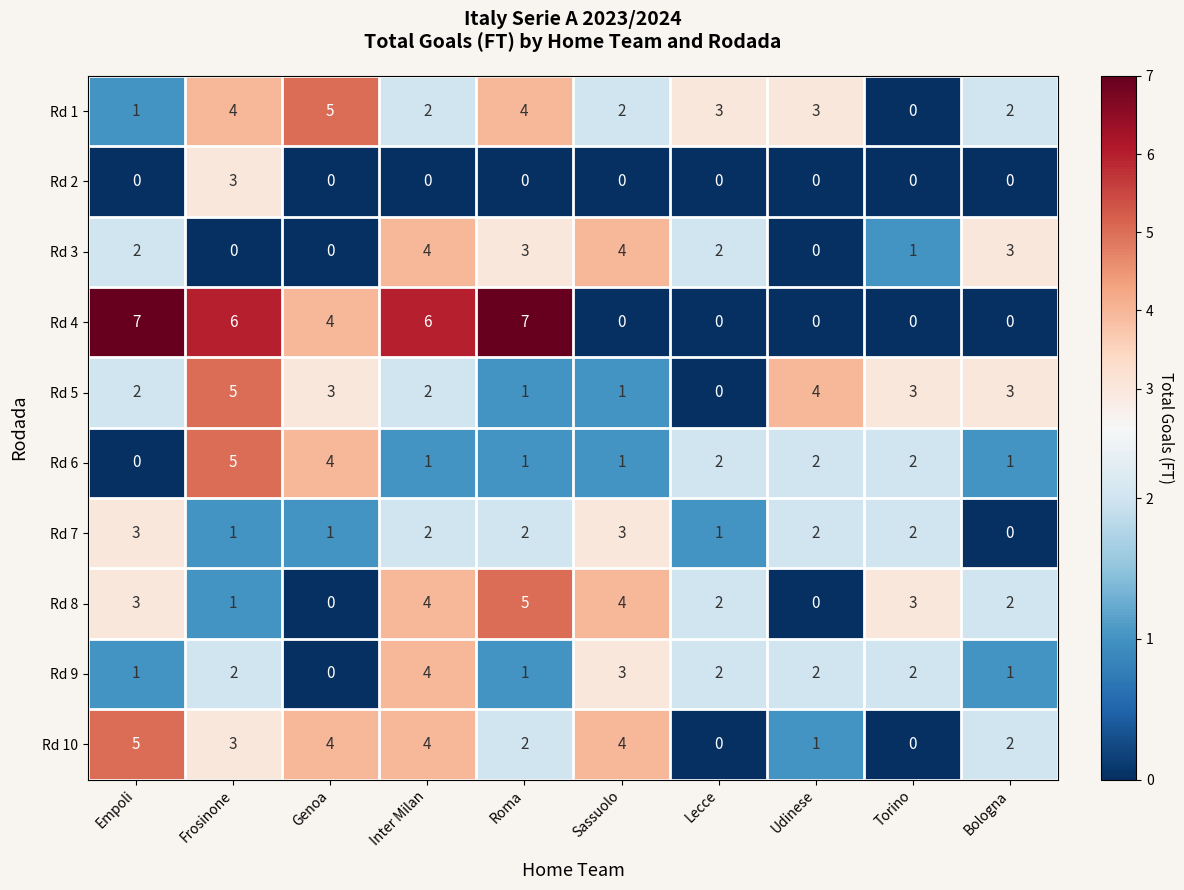

Is it true that Rd 9 equals 3 at Frosinone?

False